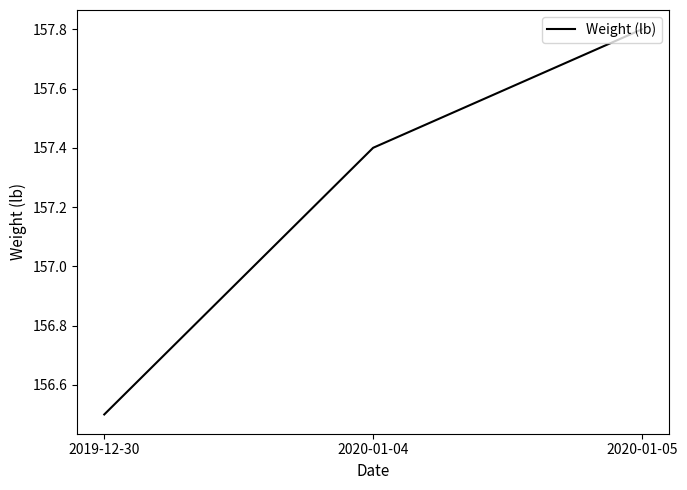

Does the chart have visible grid lines?

No